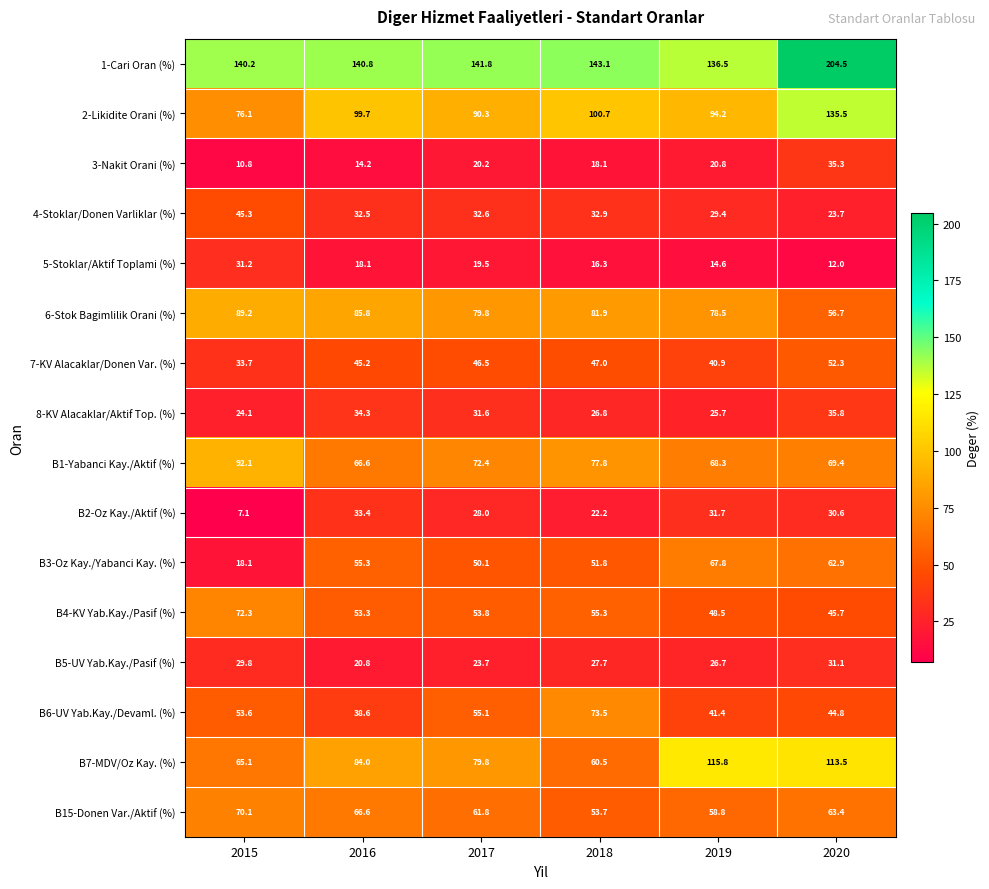

Is the value of 1-Cari Oran (%) at 2020 greater than the value of 5-Stoklar/Aktif Toplami (%) at 2019?

Yes